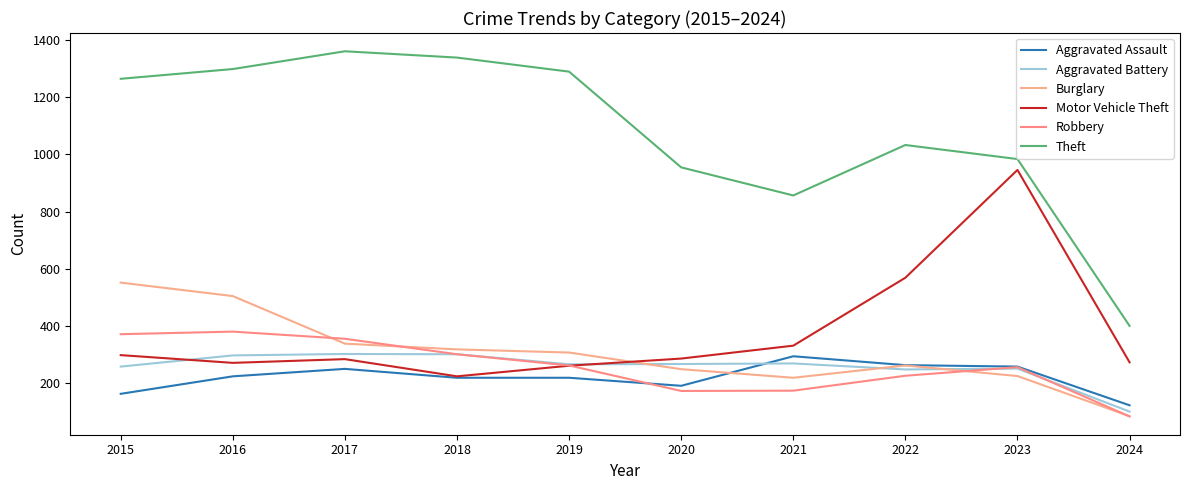

True or false: Motor Vehicle Theft and Aggravated Assault cross at least once.

False